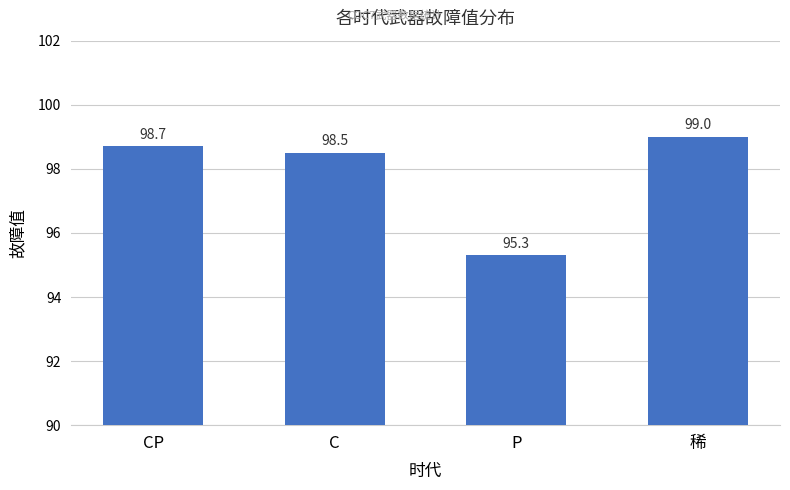

Reading left to right, extract all data points from this chart.

CP=98.7	C=98.5	P=95.3	稀=99.0